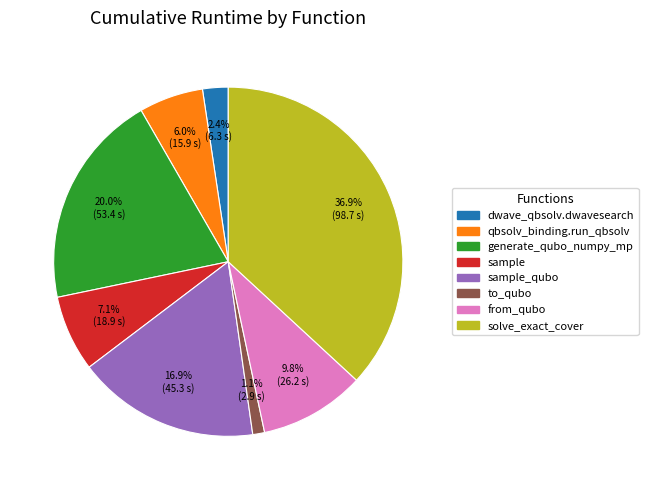

How many segments does this pie chart have?

8